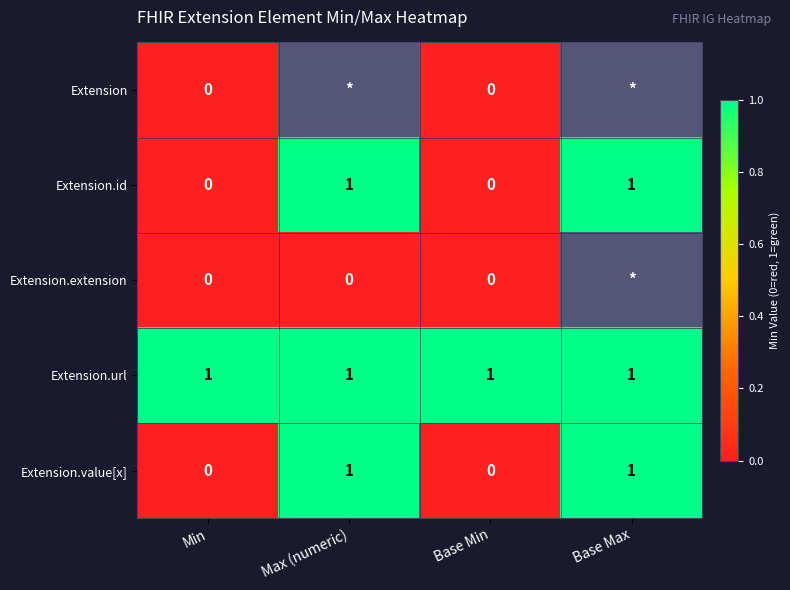

The Extension.value[x] series shows -1 at Min. True or false?

False